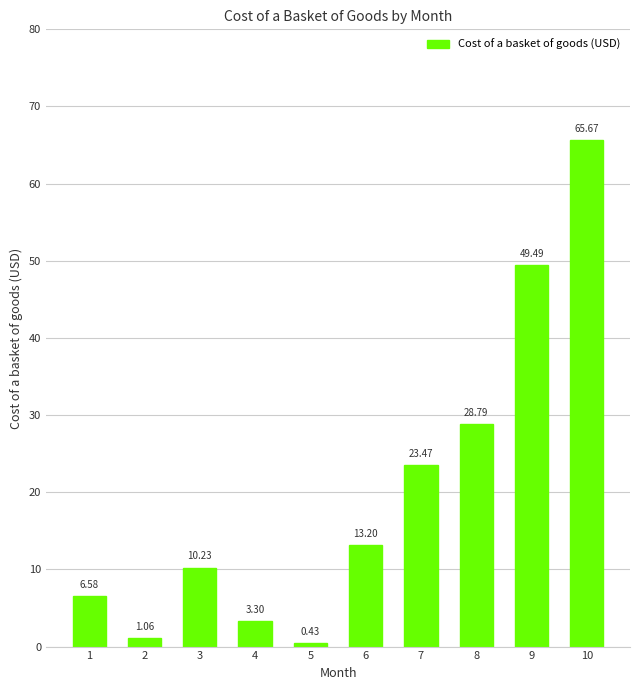

What is the value of the 6th bar from the left?

13.2